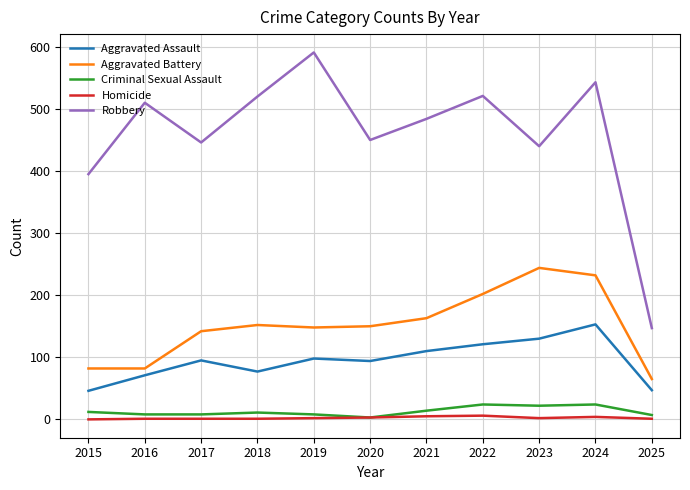

Which series has the largest range (max minus min)?

Robbery